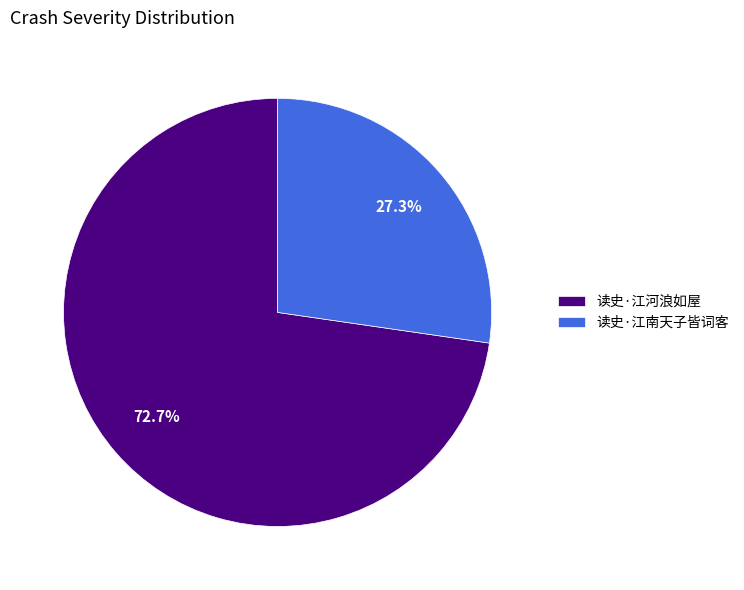

What is the total percentage of 读史·江河浪如屋 and 读史·江南天子皆词客?

100.0%